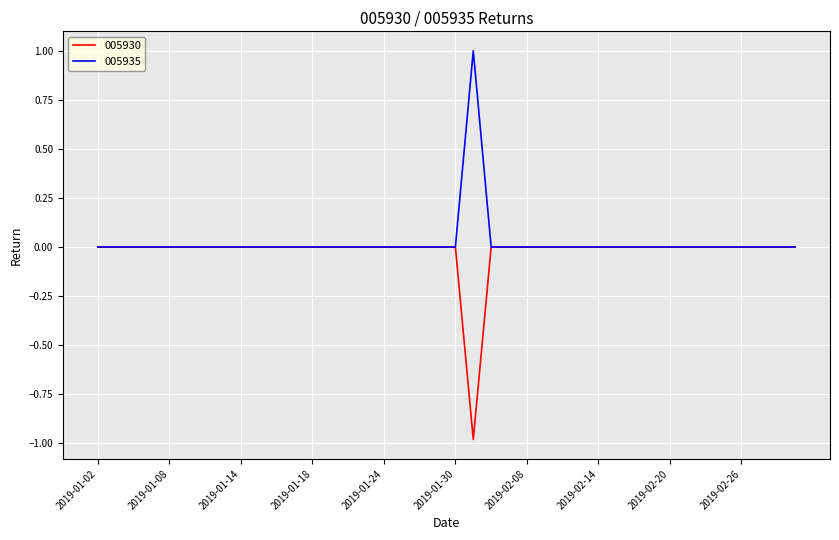

List the series in order of their peak value, highest first.

005935, 005930